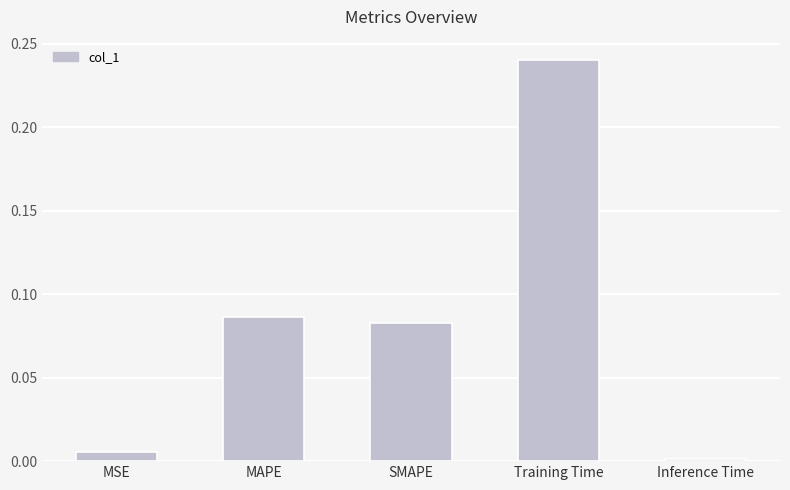

What is the change in value from MSE to SMAPE?

+0.1